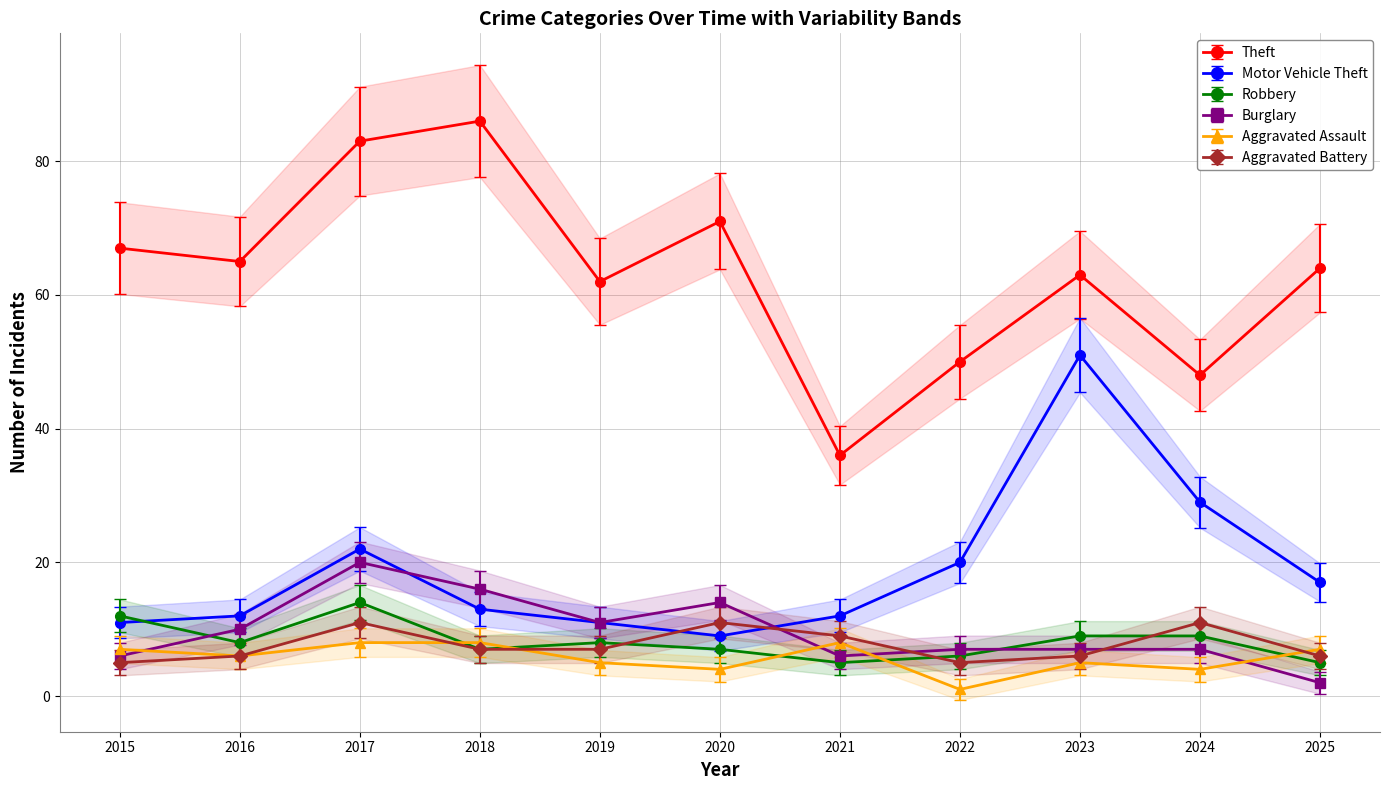

Which series ends up on top after the final intersection of Motor Vehicle Theft and Burglary?

Motor Vehicle Theft